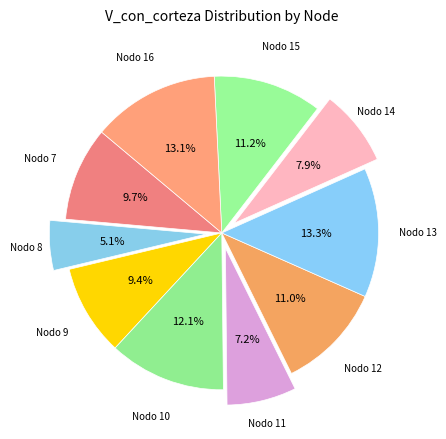

To the nearest percent, what is the average slice percentage?

10%